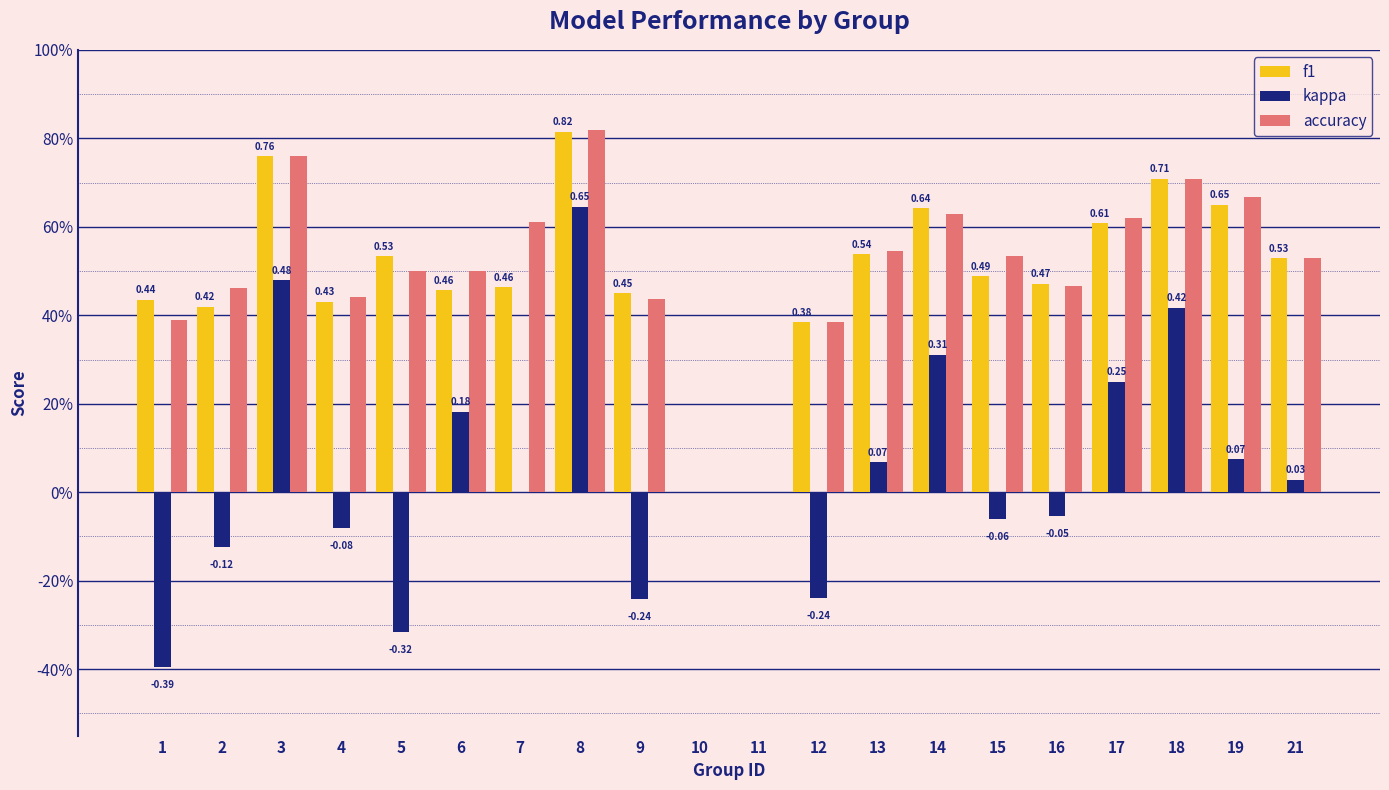

What are all the series names shown in the legend?

f1, kappa, accuracy